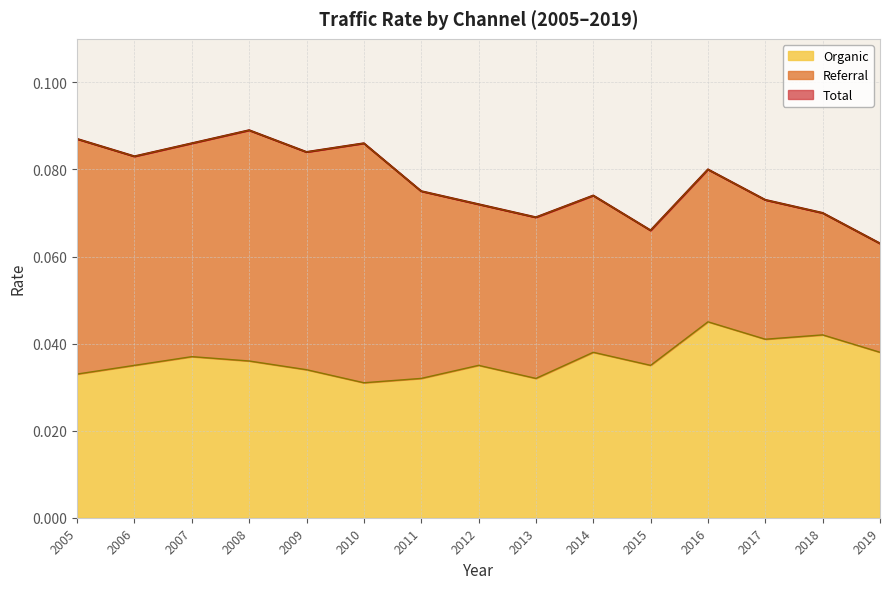

Reading left to right, list all the values displayed in this chart.

Total: 2005=0.1	2006=0.1	2007=0.1	2008=0.1	2009=0.1	2010=0.1	2011=0.1	2012=0.1	2013=0.1	2014=0.1	2015=0.1	2016=0.1	2017=0.1	2018=0.1	2019=0.1
Organic: 2005=0.0	2006=0.0	2007=0.0	2008=0.0	2009=0.0	2010=0.0	2011=0.0	2012=0.0	2013=0.0	2014=0.0	2015=0.0	2016=0.0	2017=0.0	2018=0.0	2019=0.0